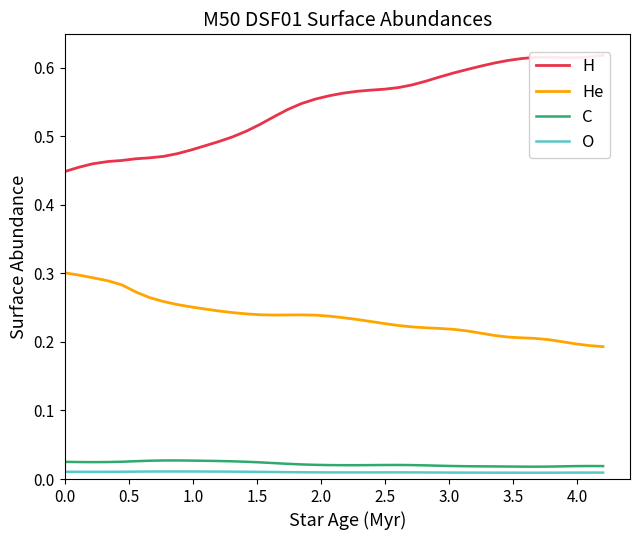

What is the highest value of the H series?

0.6